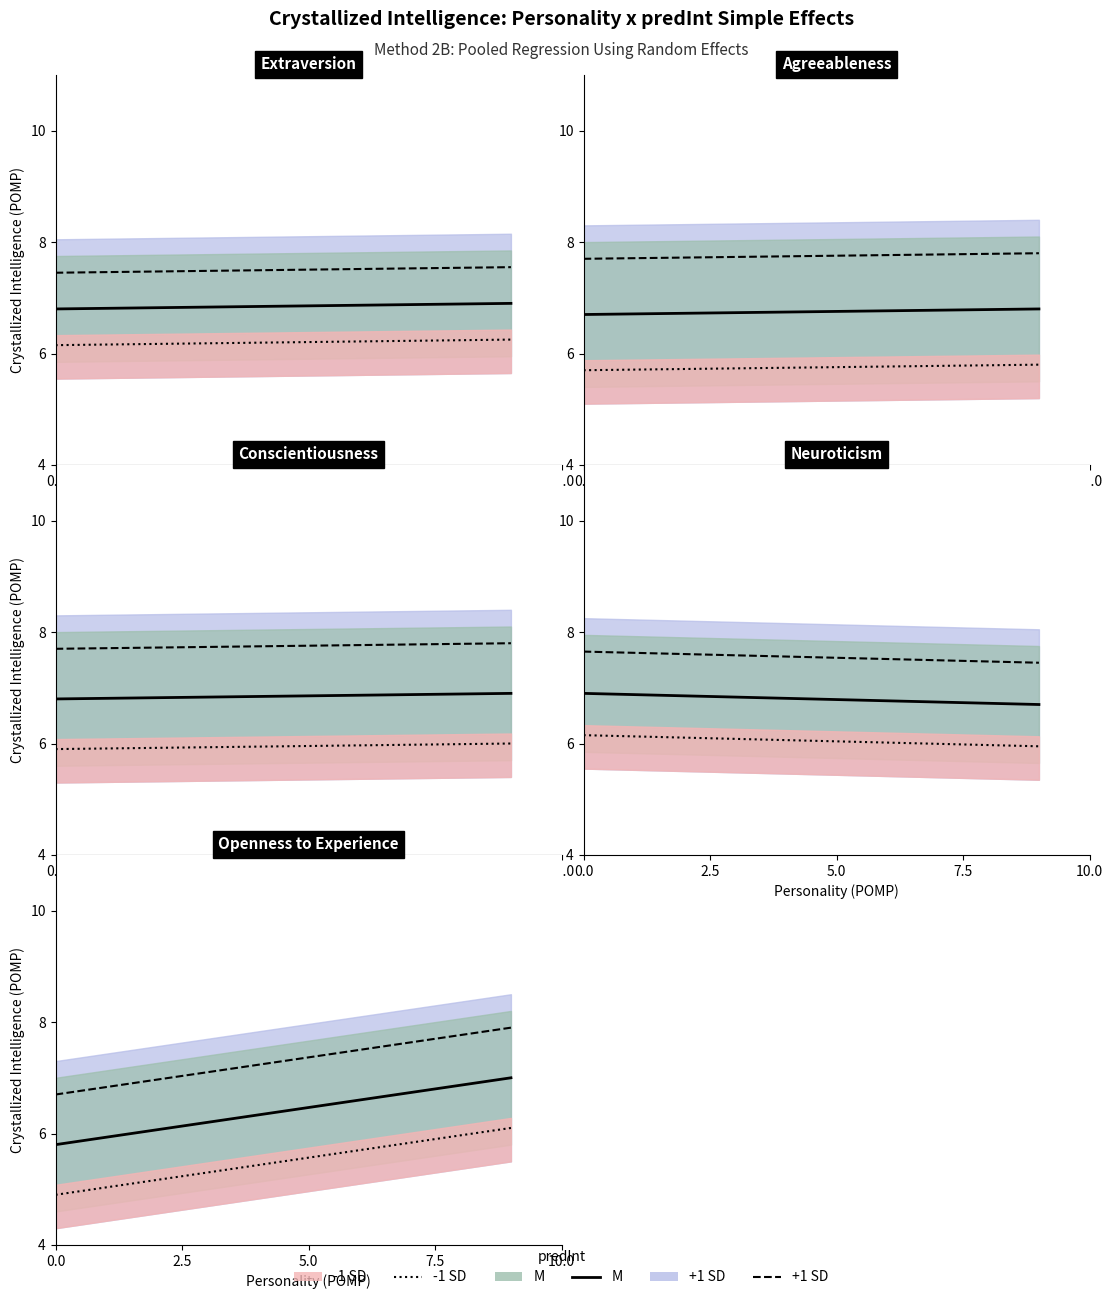

How many series are shown in this chart?

3